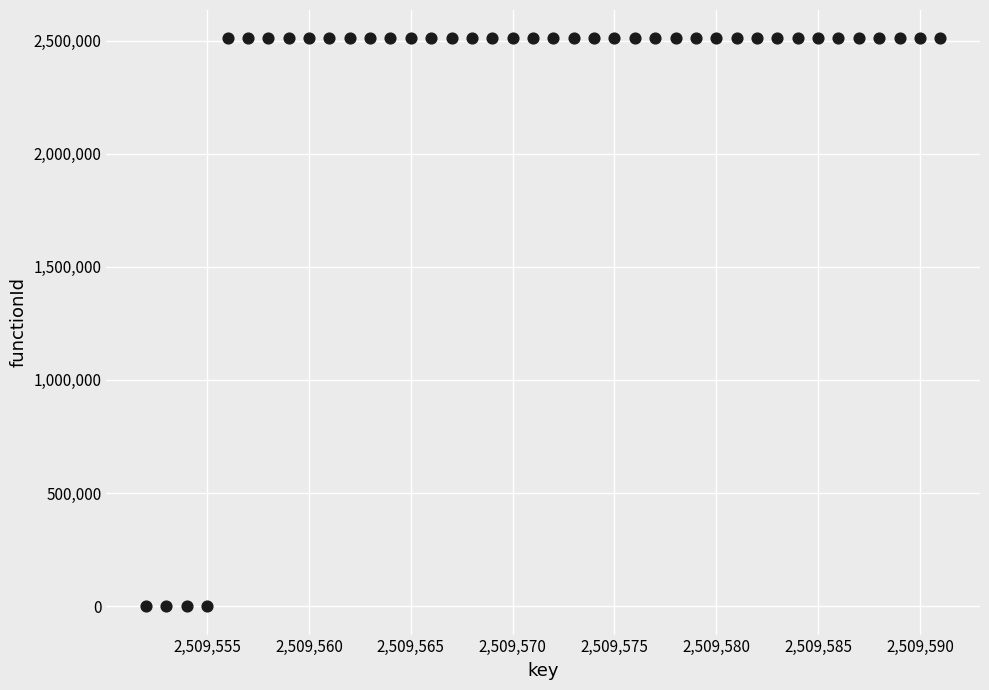

What is the range of X values (max minus min)?

39